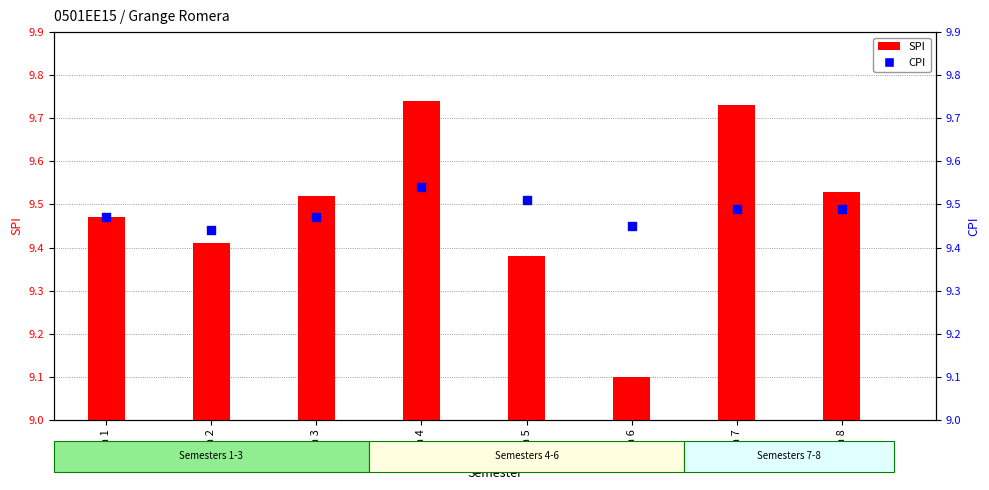

What is the total value across all series at Sem 6?

18.5